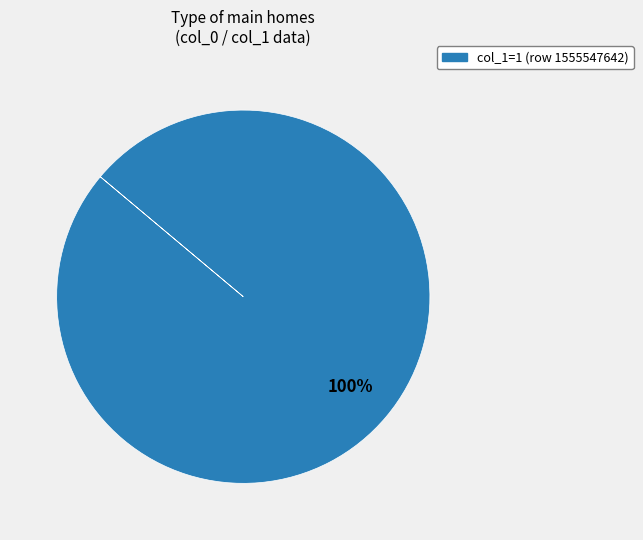

The col_1=1 (row 1555547642) slice represents 89% of the pie. True or false?

False